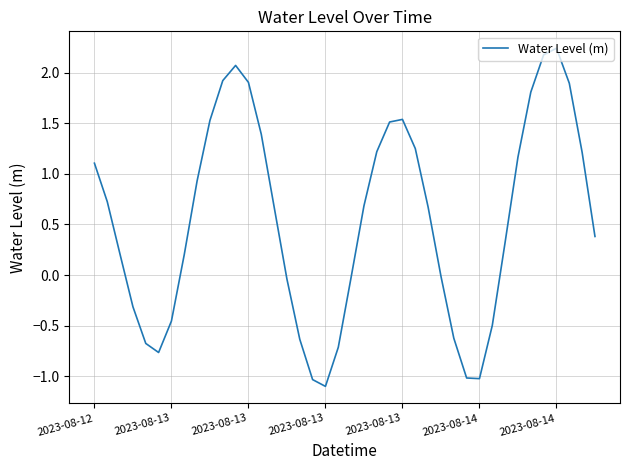

What is the minimum value shown in the chart?

-1.1